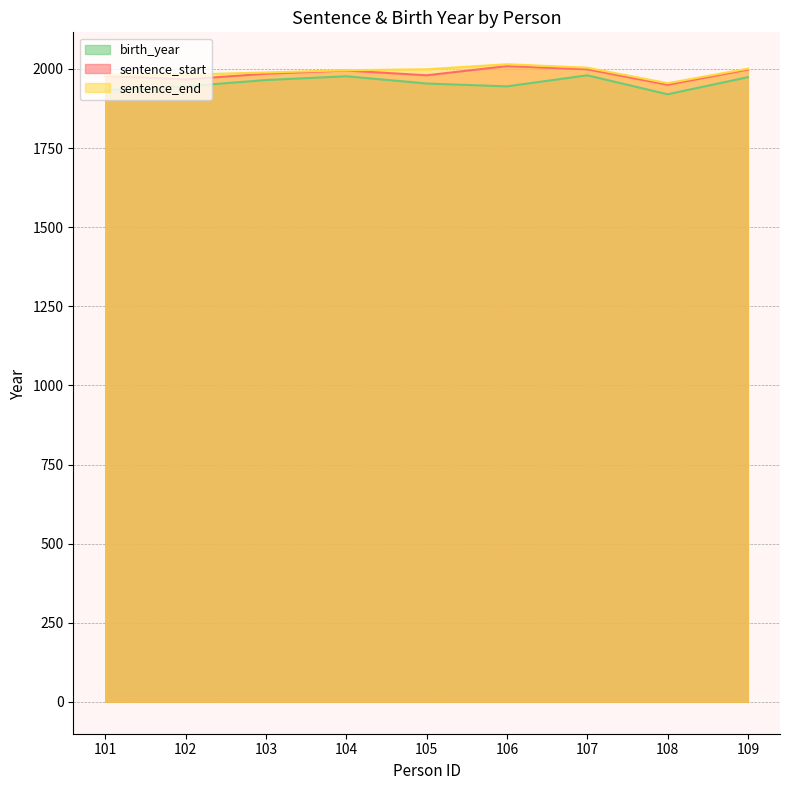

In sentence_end, how many points are lower than both neighbors (excluding endpoints)?

1